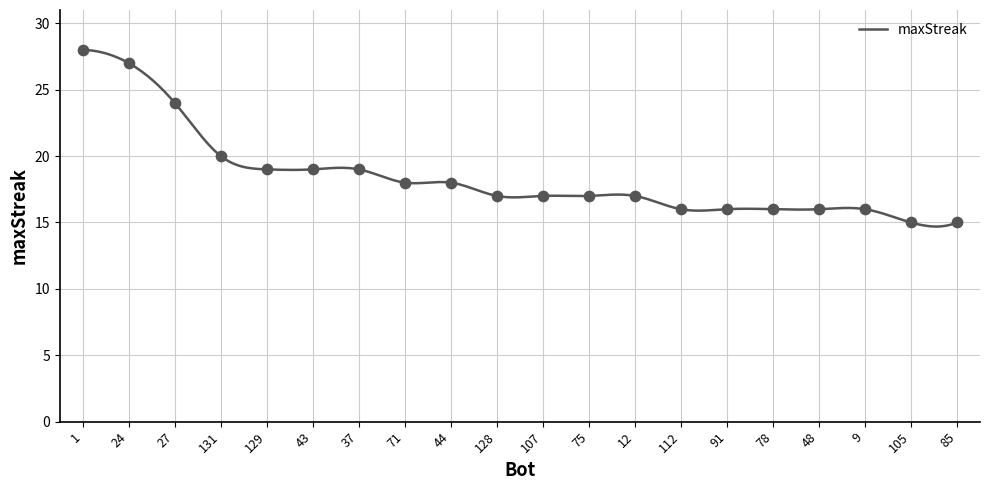

What is the ratio of the value at 75 to the value at 131?

0.8